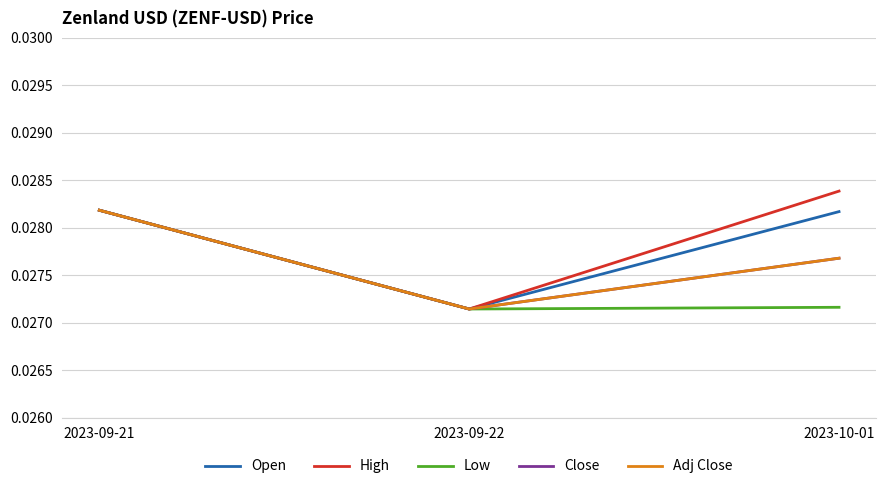

Does the chart have visible grid lines?

Yes